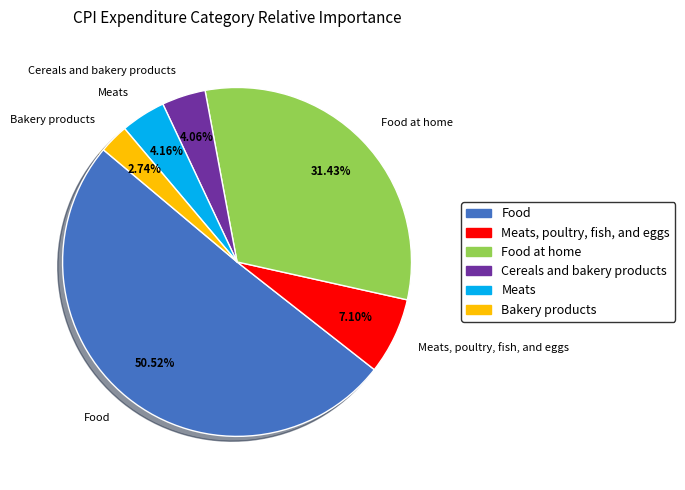

To the nearest percent, what portion does Meats represent?

4%